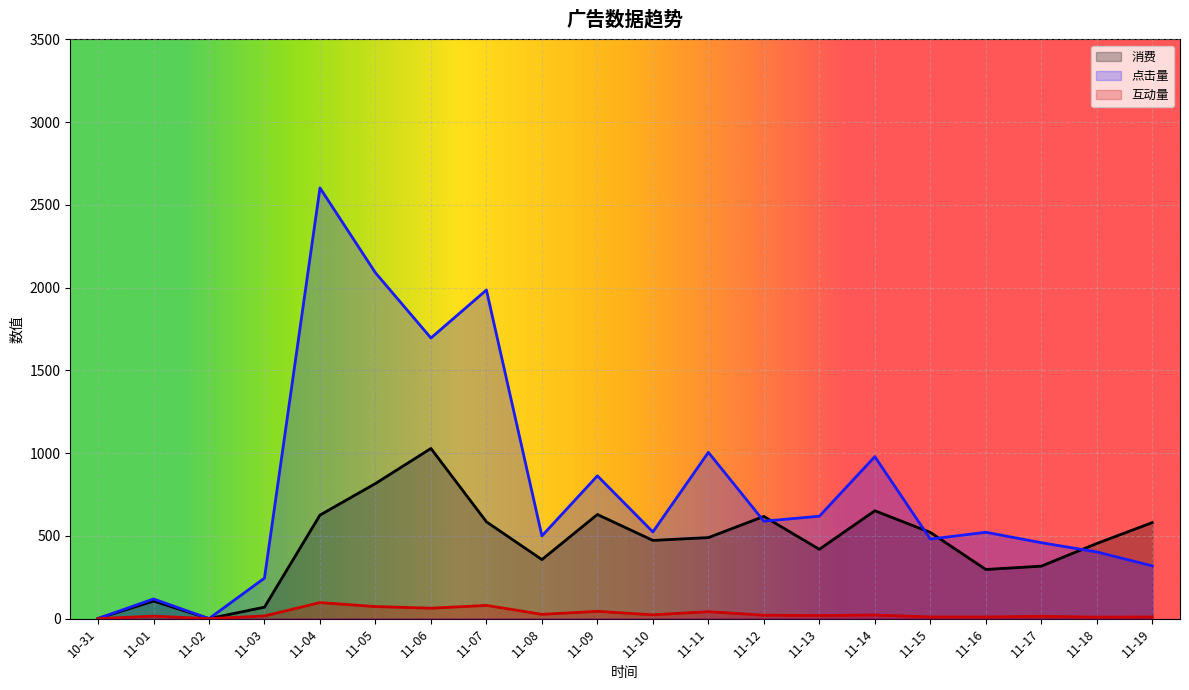

What are all the series names shown in the legend?

消费, 点击量, 互动量